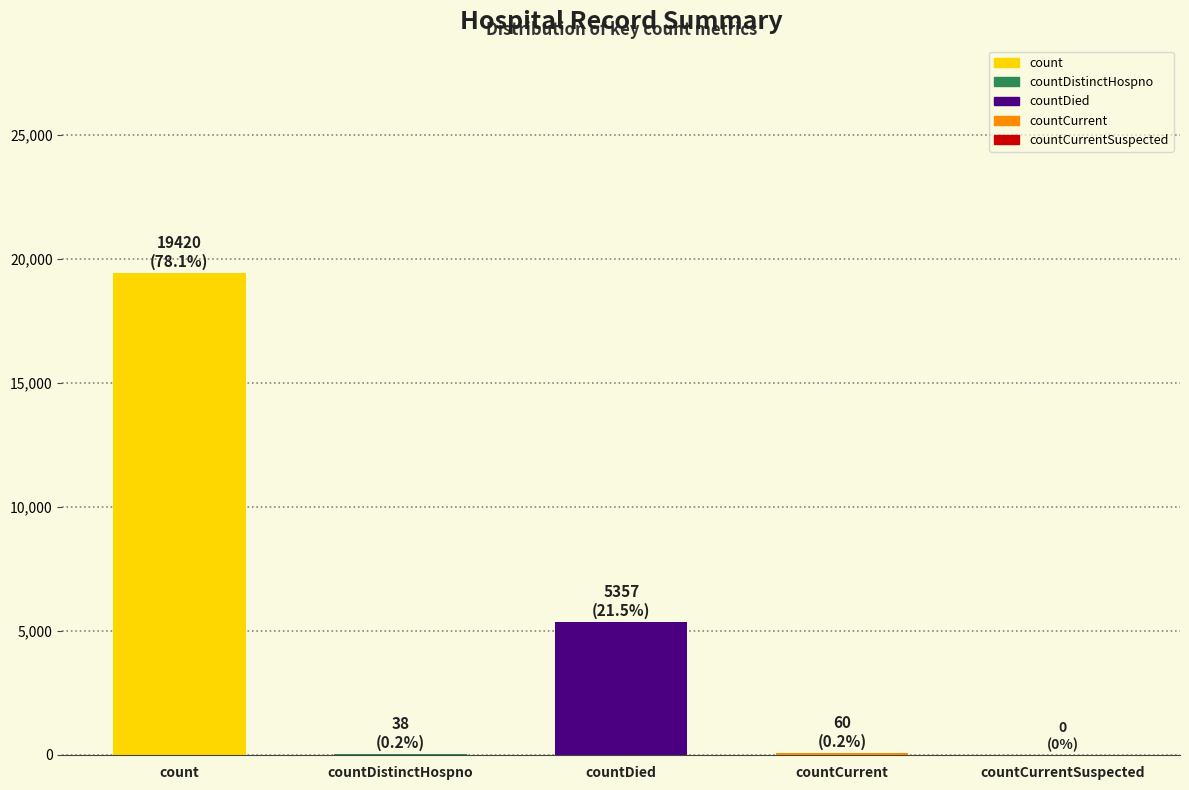

At which category does the chart reach its peak across all series?

count